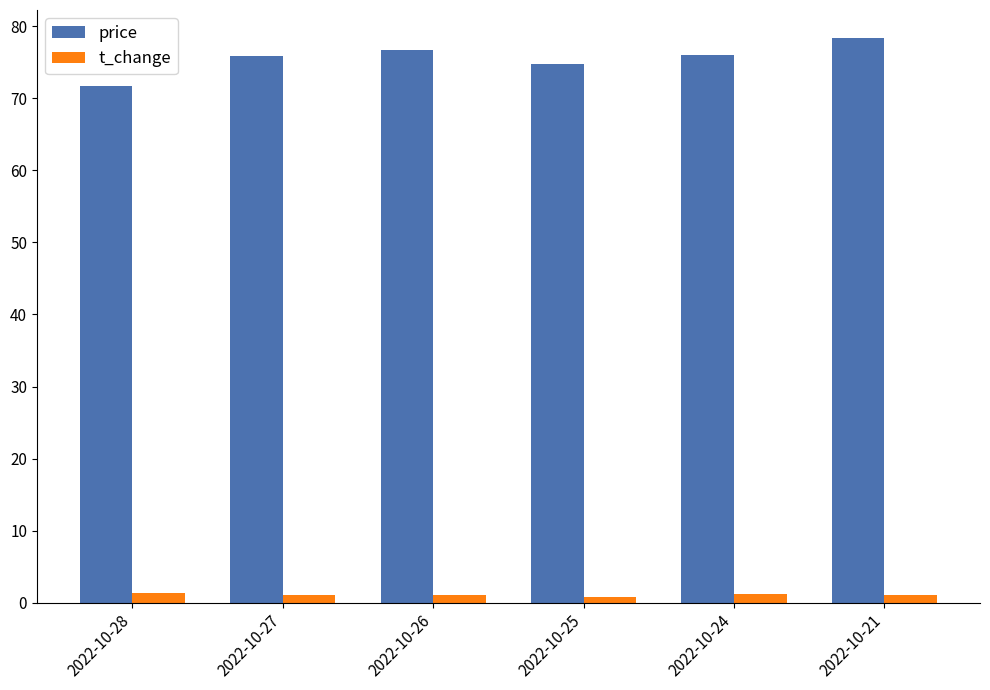

What is the average value of the price series?

75.5